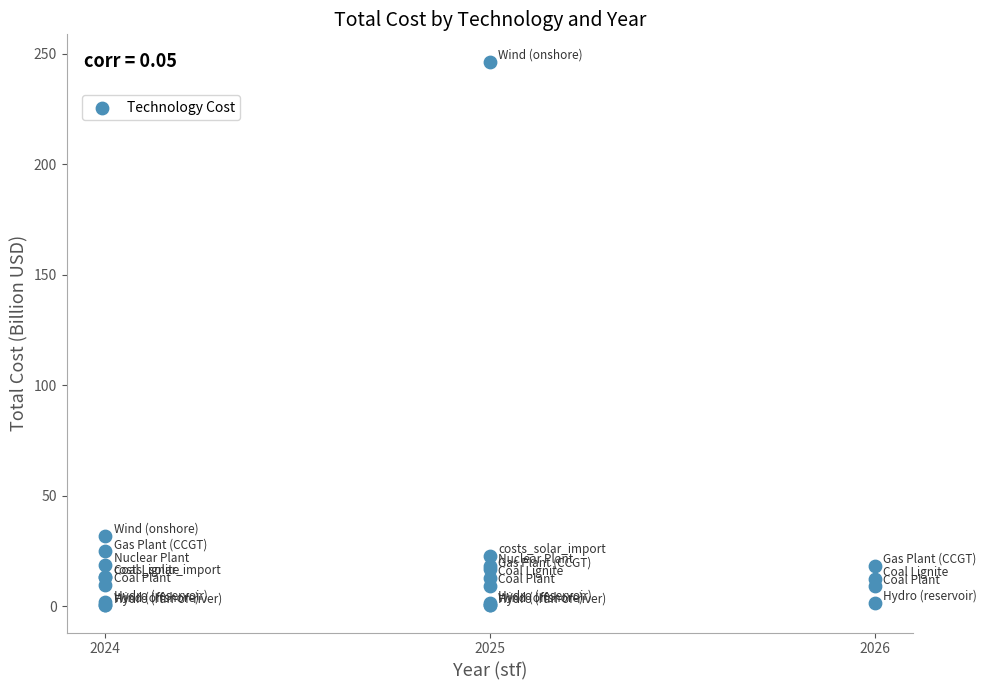

What Y value in the scatter plot is closest to 123?

32.0